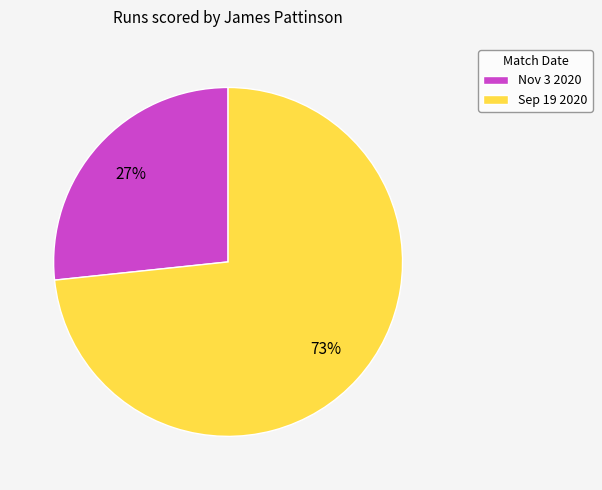

Combined, do Sep 19 2020 and Nov 3 2020 account for over 50%?

Yes